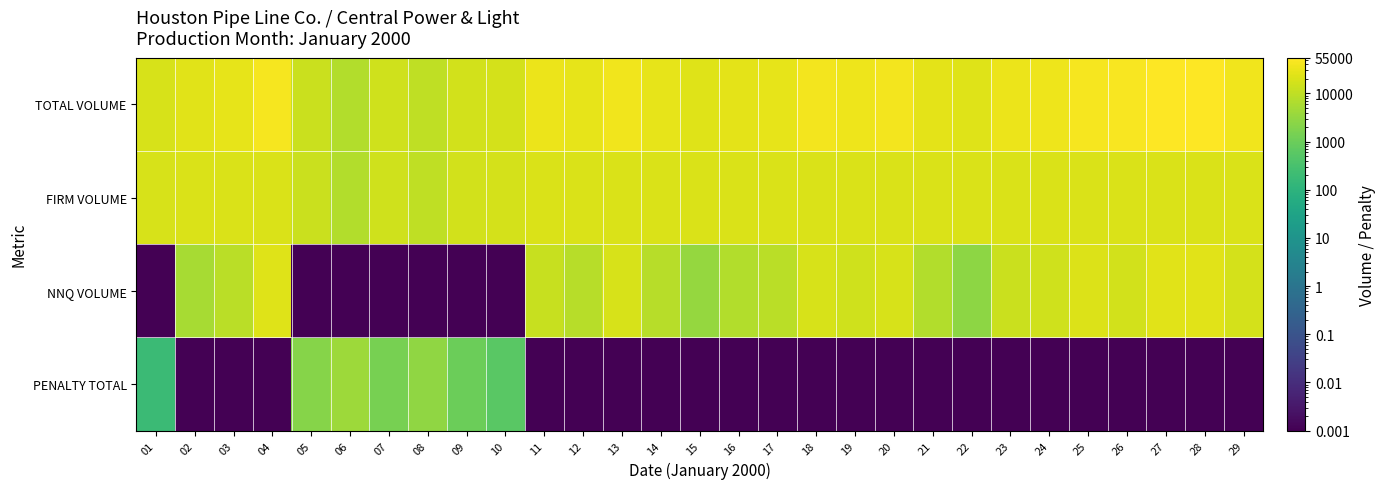

At which category is the sum across all series the highest?

27